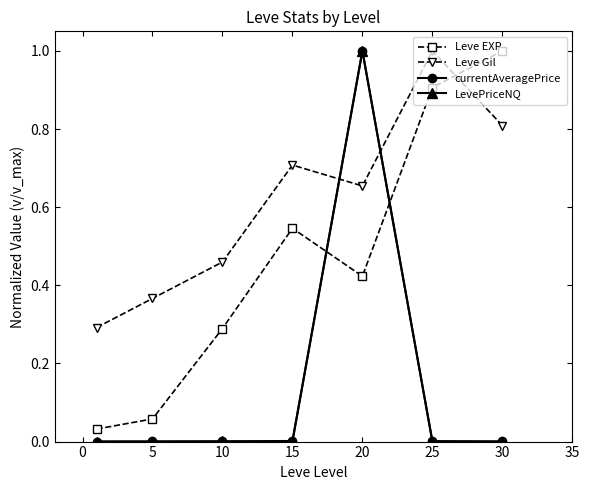

How many intersections are there between Leve Gil and LevePriceNQ?

2